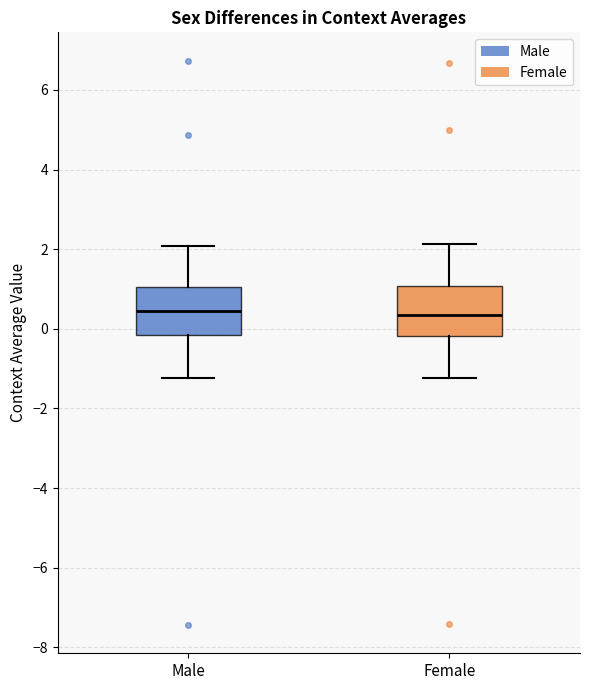

Where does the lower whisker of the box for Female end on the y-axis? The values are not printed on the chart, so give them approximately, as read against the axis.

-1.2